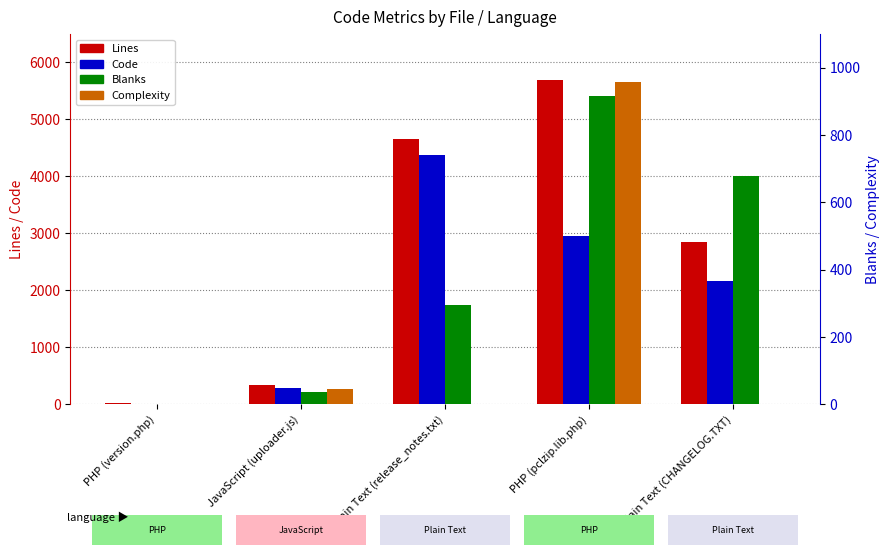

What is the value of the Lines bar at the 4th from the left?

5694